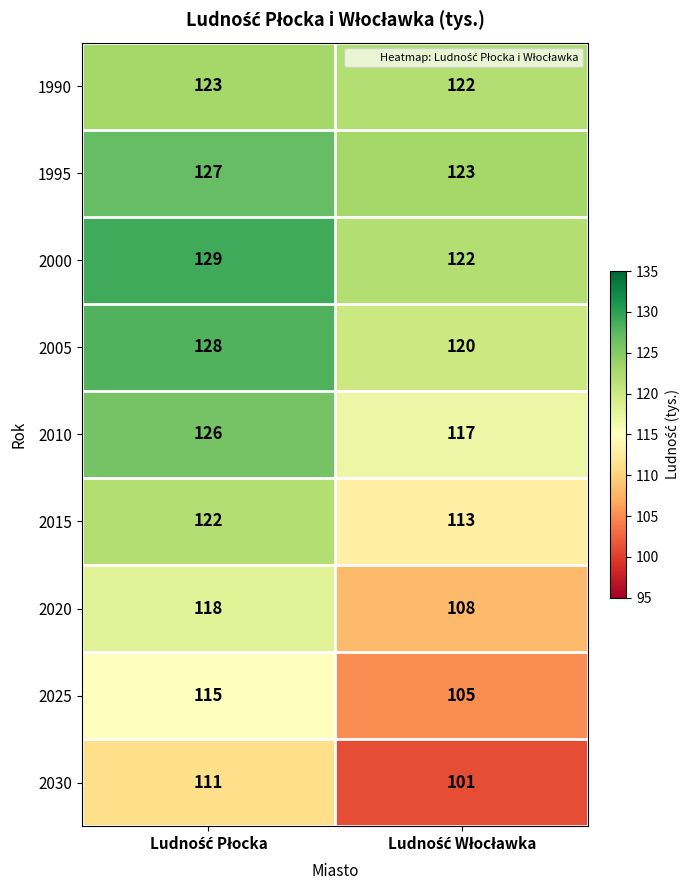

What is the difference between the maximum and minimum values in the 2025 series?

10